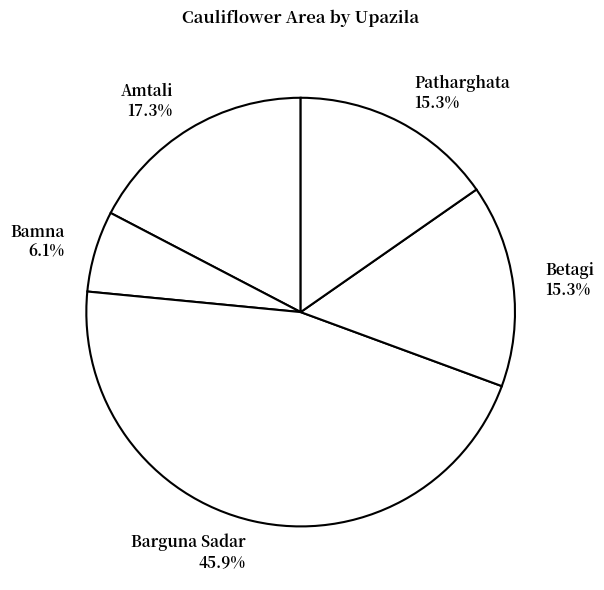

What percentage do Bamna and Betagi together represent?

21.4%